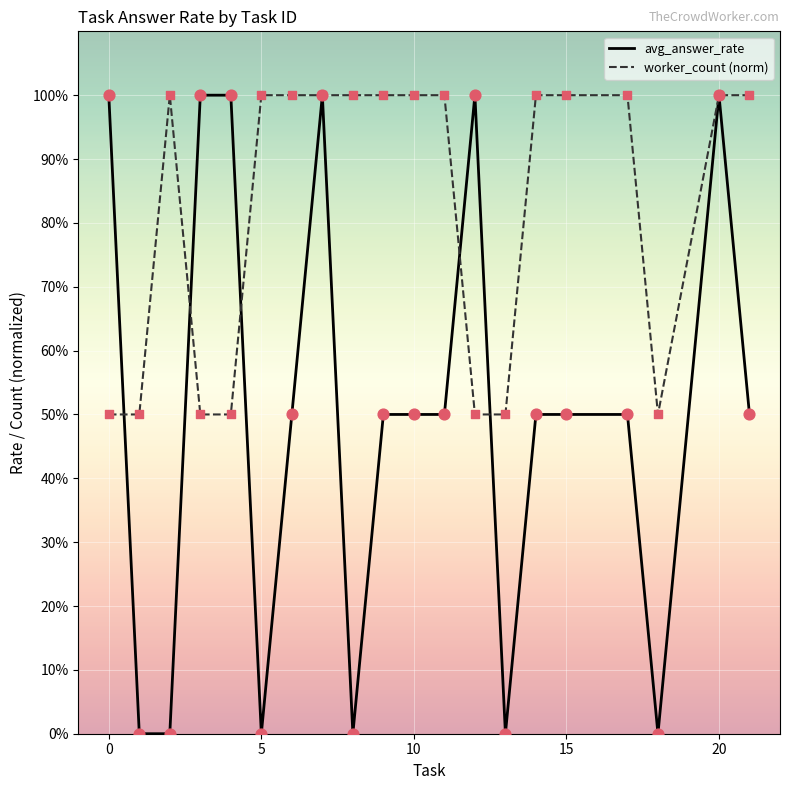

At which category is the sum across all series the highest?

7